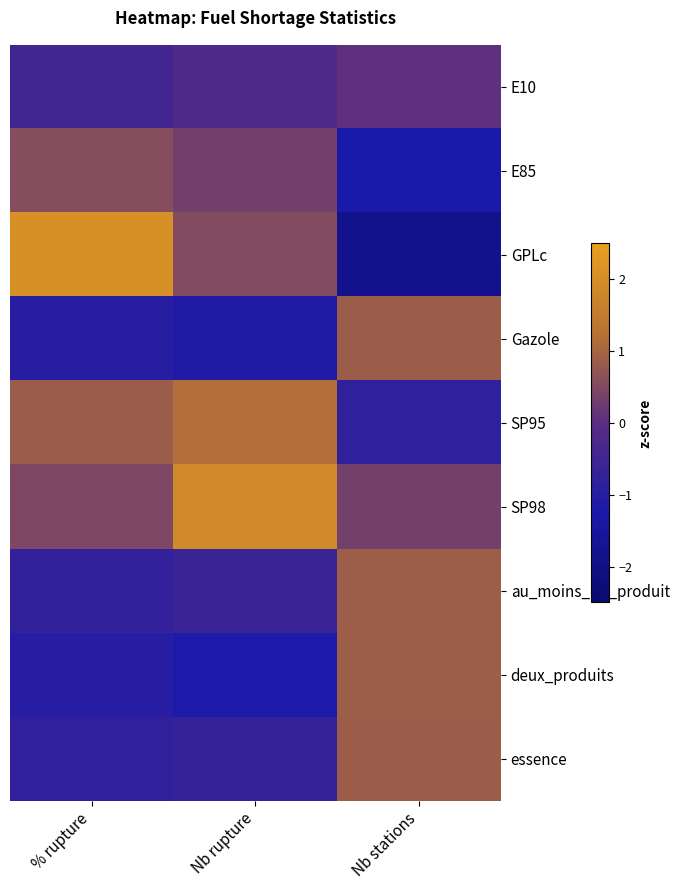

Reading left to right, what are all the values shown in this chart?

E10: % rupture=-0.5	Nb rupture=-0.2	Nb stations=0.1
E85: % rupture=0.6	Nb rupture=0.3	Nb stations=-1.2
GPLc: % rupture=2.1	Nb rupture=0.5	Nb stations=-1.9
Gazole: % rupture=-1.0	Nb rupture=-1.1	Nb stations=0.9
SP95: % rupture=0.9	Nb rupture=1.2	Nb stations=-0.8
SP98: % rupture=0.5	Nb rupture=1.9	Nb stations=0.3
au_moins_un_produit: % rupture=-0.8	Nb rupture=-0.6	Nb stations=0.9
deux_produits: % rupture=-1.0	Nb rupture=-1.2	Nb stations=0.9
essence: % rupture=-0.8	Nb rupture=-0.7	Nb stations=0.9